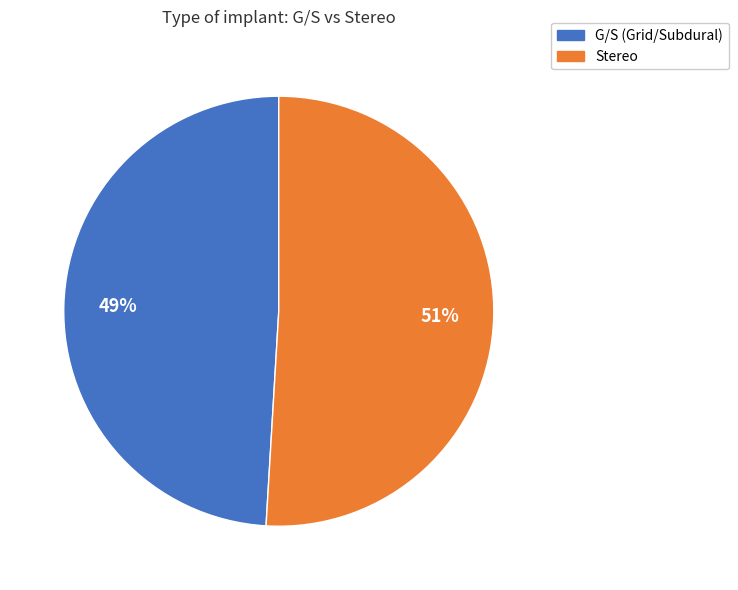

Which slice is the largest?

Stereo